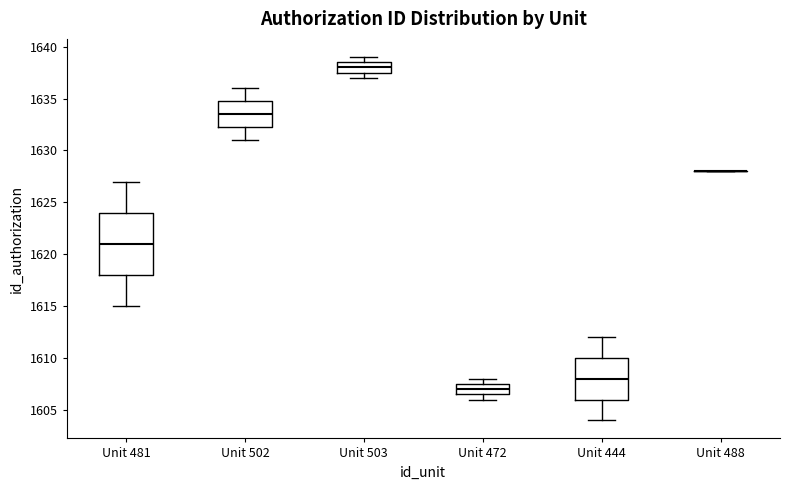

Where does the median line of the box for Unit 481 sit on the y-axis? The values are not printed on the chart, so give them approximately, as read against the axis.

1621.0